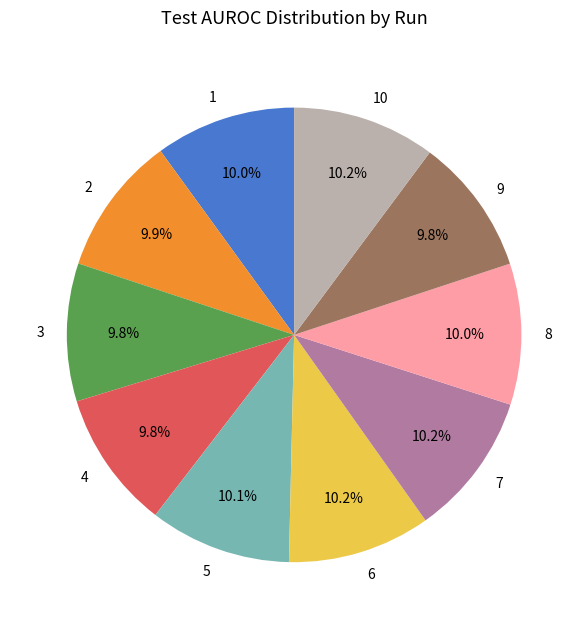

Is there any slice that represents more than half of the pie?

No